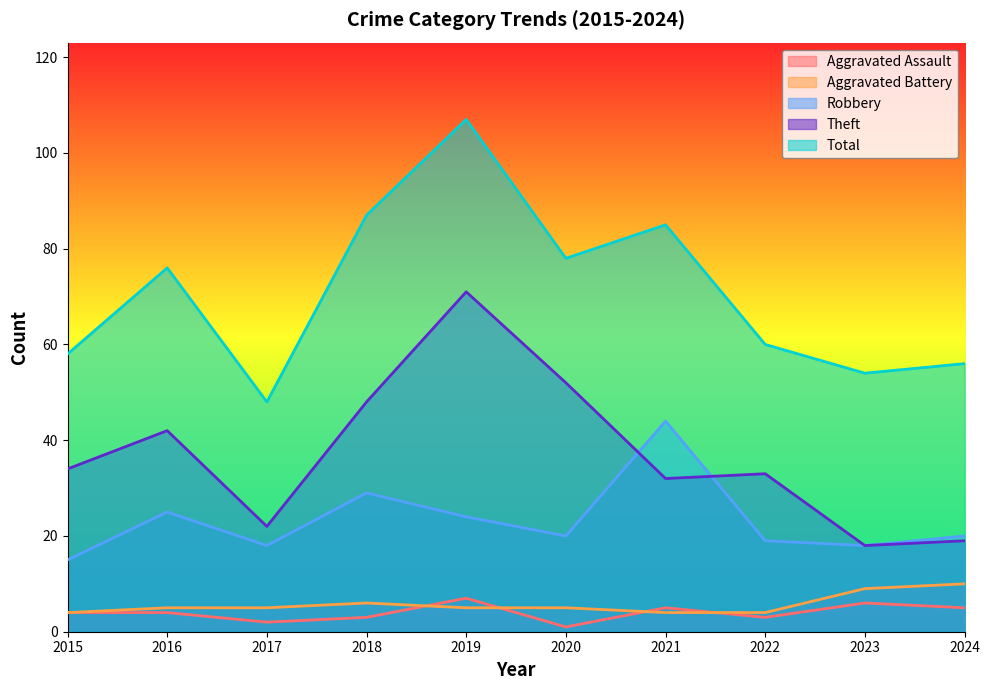

At which category is the sum across all series the highest?

2019